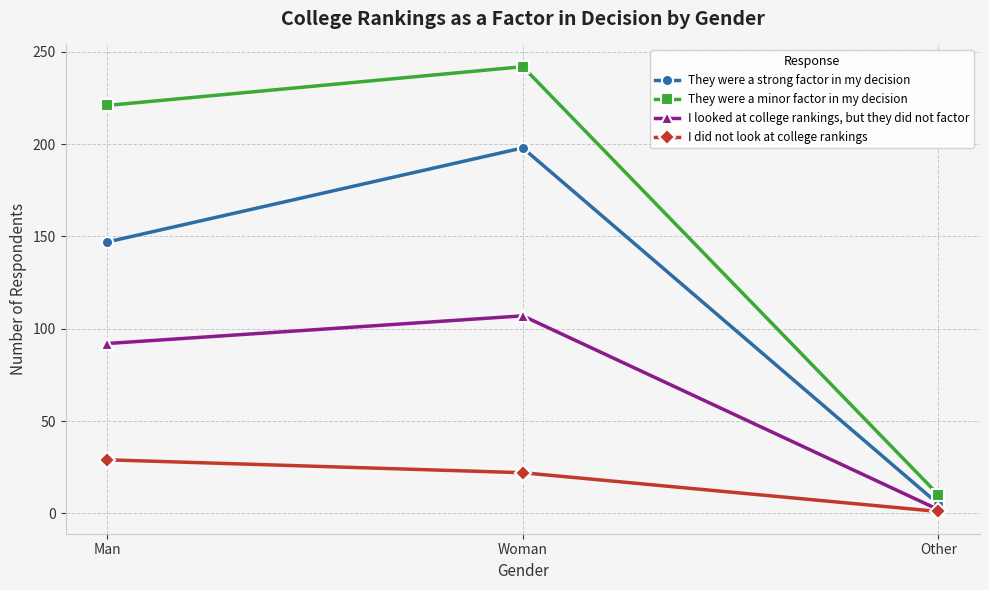

The value of I did not look at college rankings at Woman is 22. True or false?

True